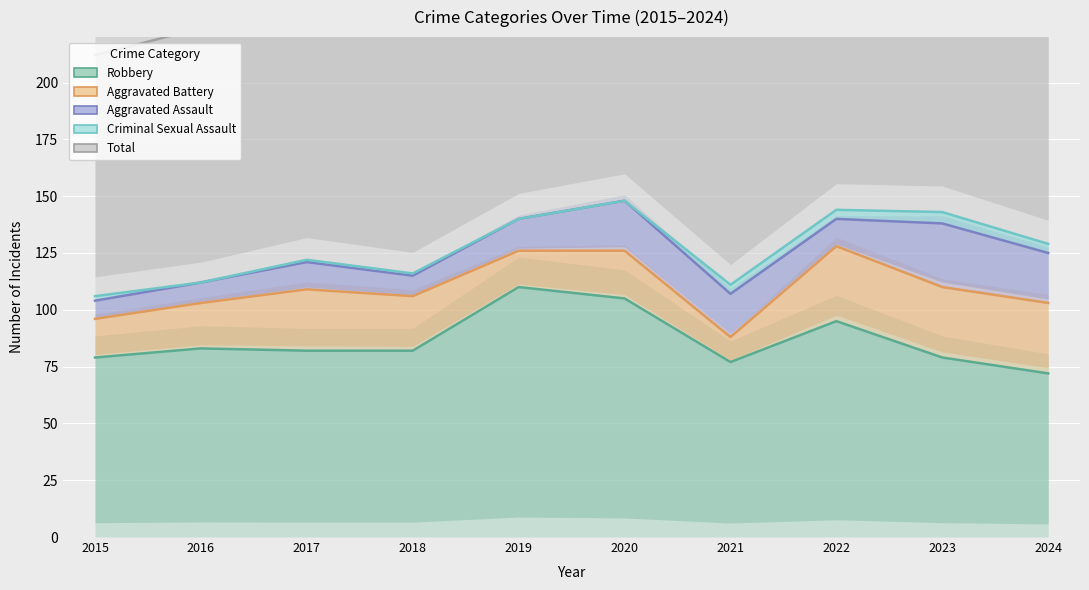

True or false: Total has more than 0 interior local peaks.

True